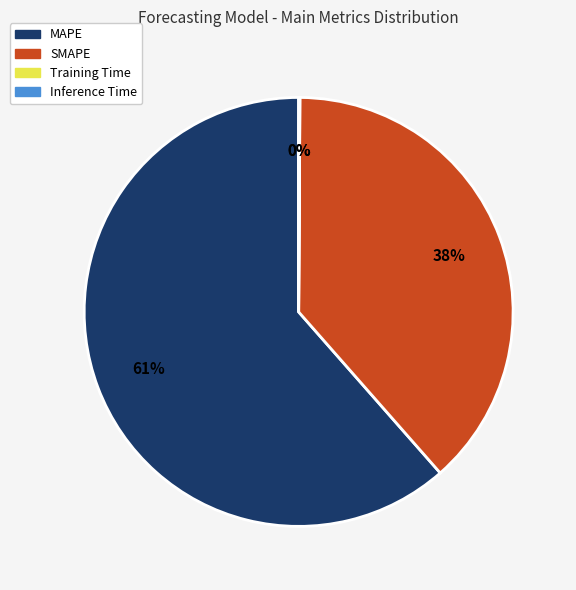

What is the majority slice?

MAPE